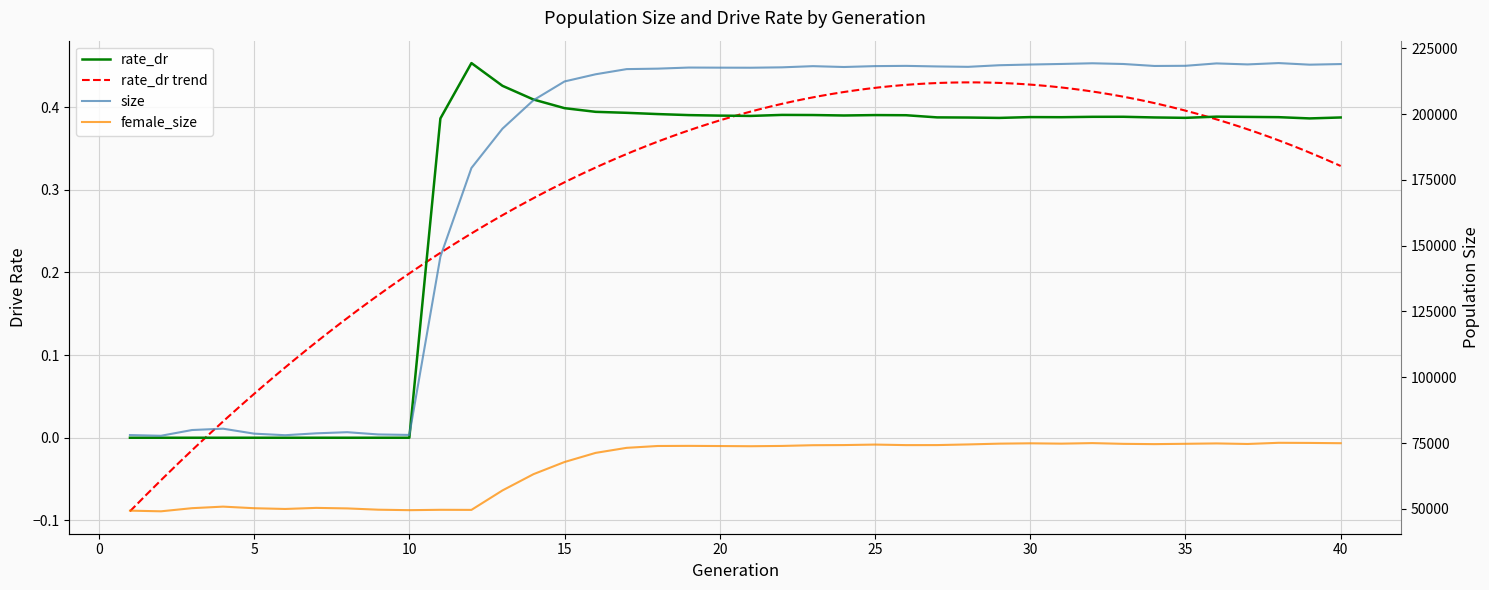

What is the sum of the female_size values at 5 and 15?

118011.0